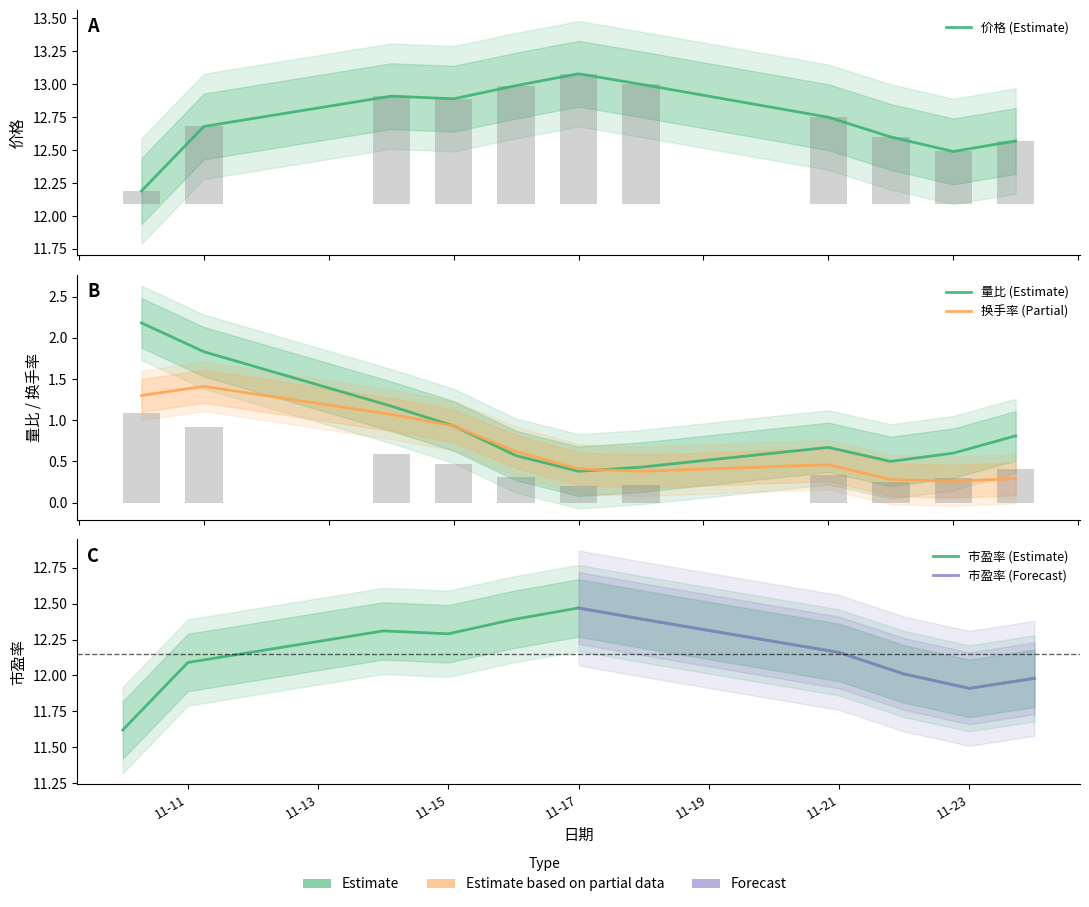

What is the average value of the 换手率 series?

0.7